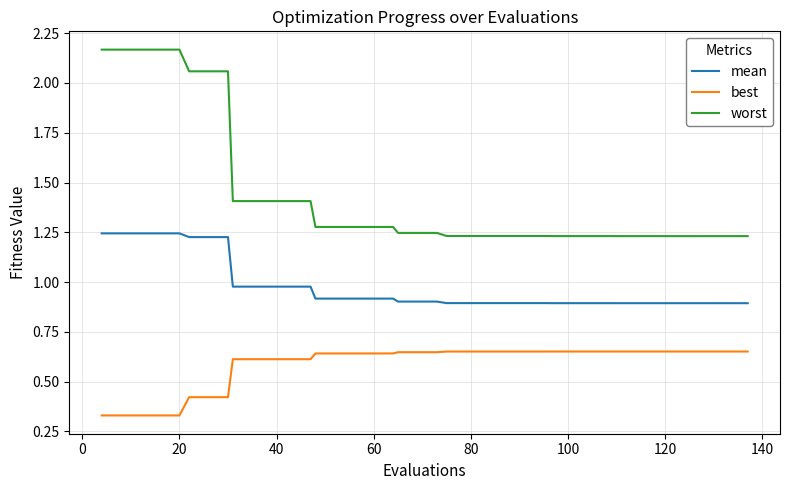

Rank the series by their maximum value, from lowest to highest.

best, mean, worst